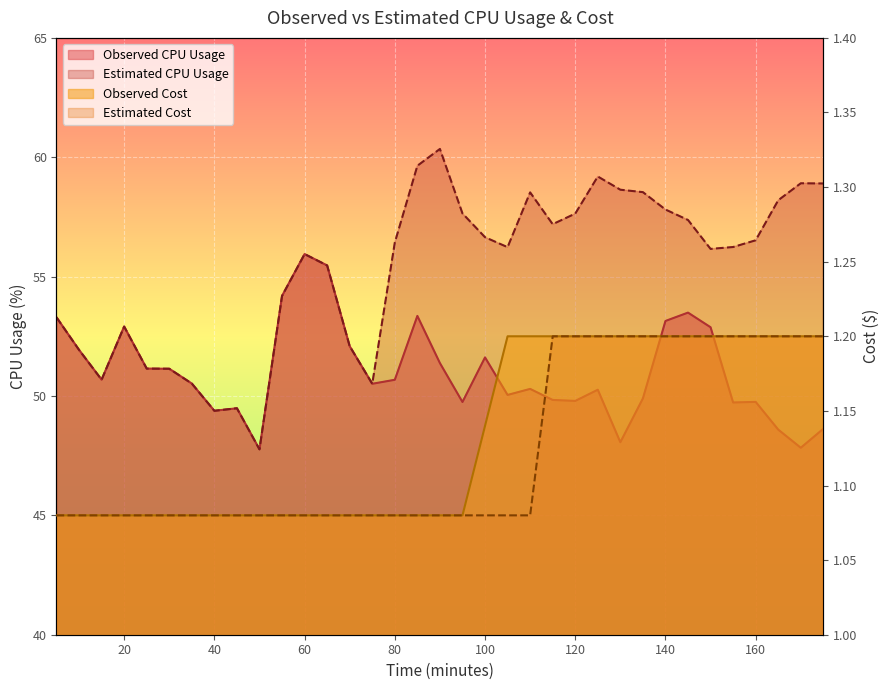

In Observed CPU Usage, how many points are higher than both neighbors (excluding endpoints)?

9